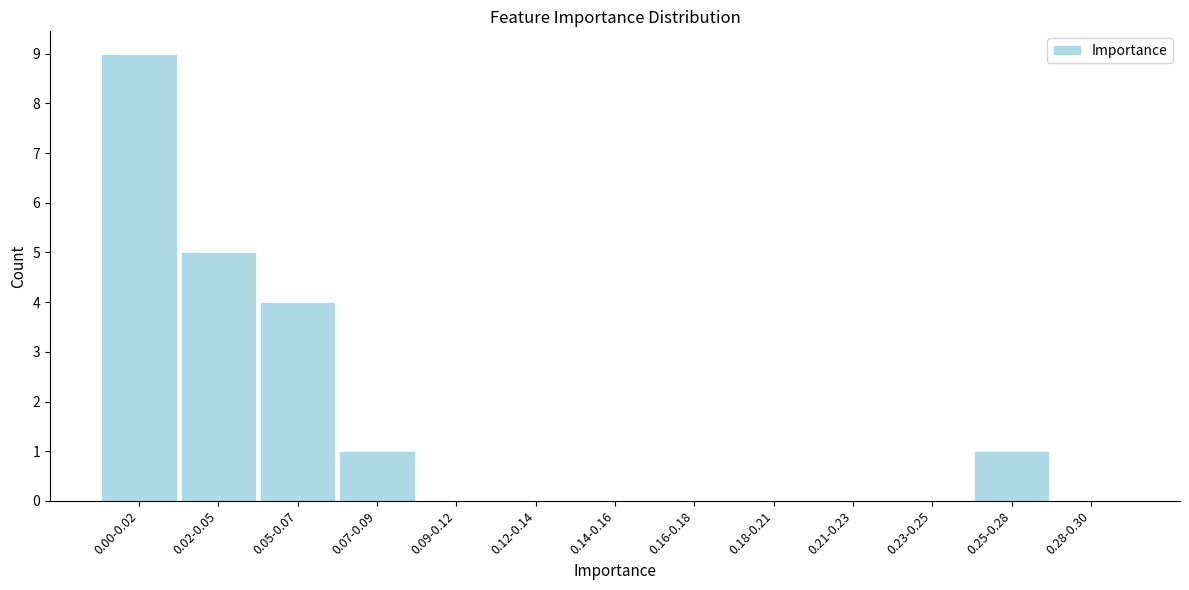

Reading left to right, what are all the values shown in this chart?

0.00-0.02=9	0.02-0.05=5	0.05-0.07=4	0.07-0.09=1	0.09-0.12=0	0.12-0.14=0	0.14-0.16=0	0.16-0.18=0	0.18-0.21=0	0.21-0.23=0	0.23-0.25=0	0.25-0.28=1	0.28-0.30=0